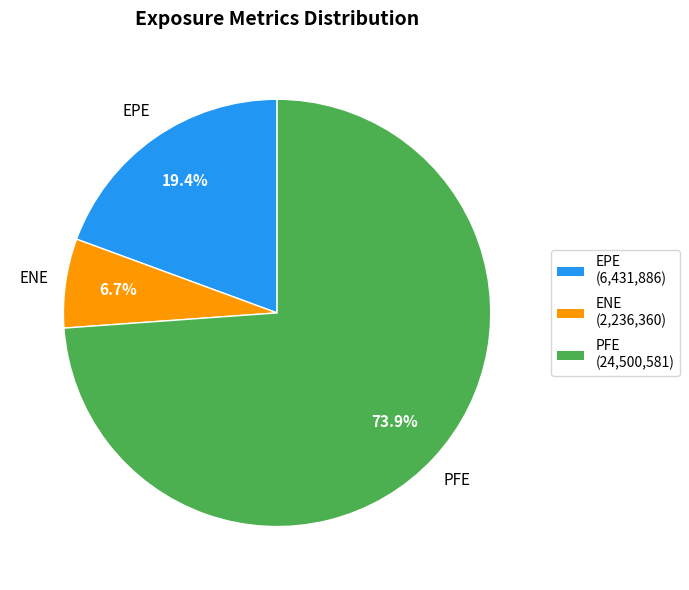

How much of the chart is everything except EPE?

80.6%